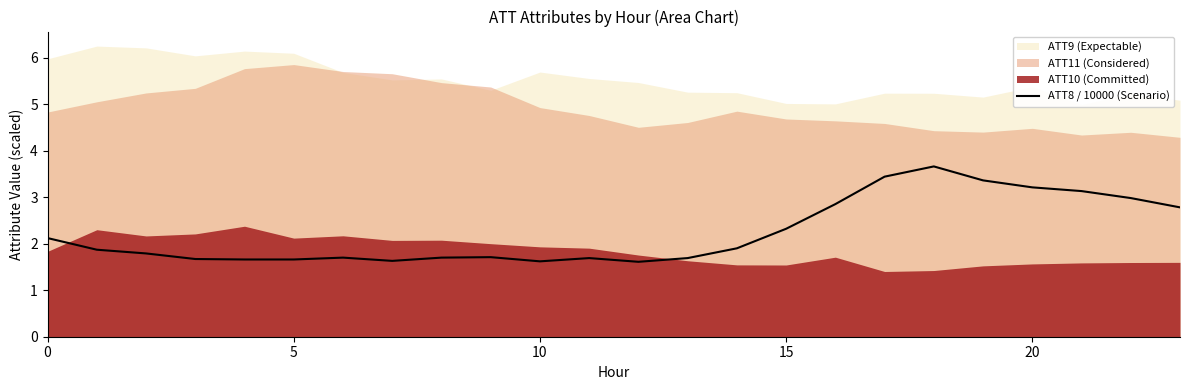

Where is the data nearest to the value 2?

14